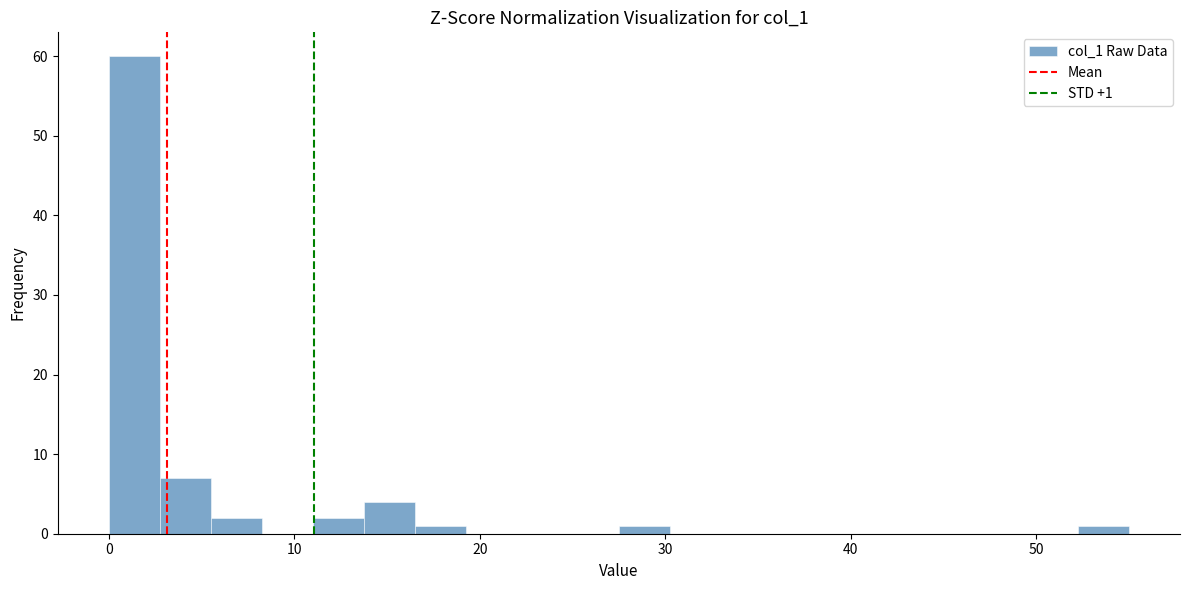

Around what value on the x-axis is the tallest bar? Give the approximate position of its centre, as read against the axis.

1